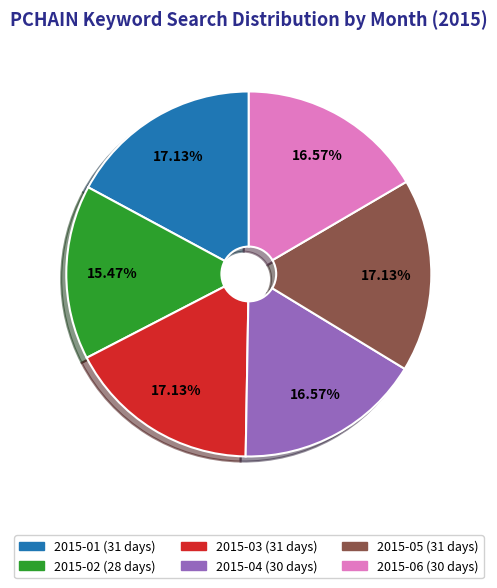

To the nearest percent, what is the average slice percentage?

17%